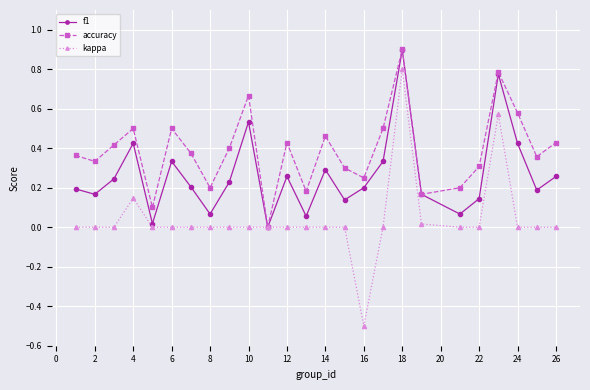

Rank the series by their average value, from highest to lowest.

accuracy, f1, kappa